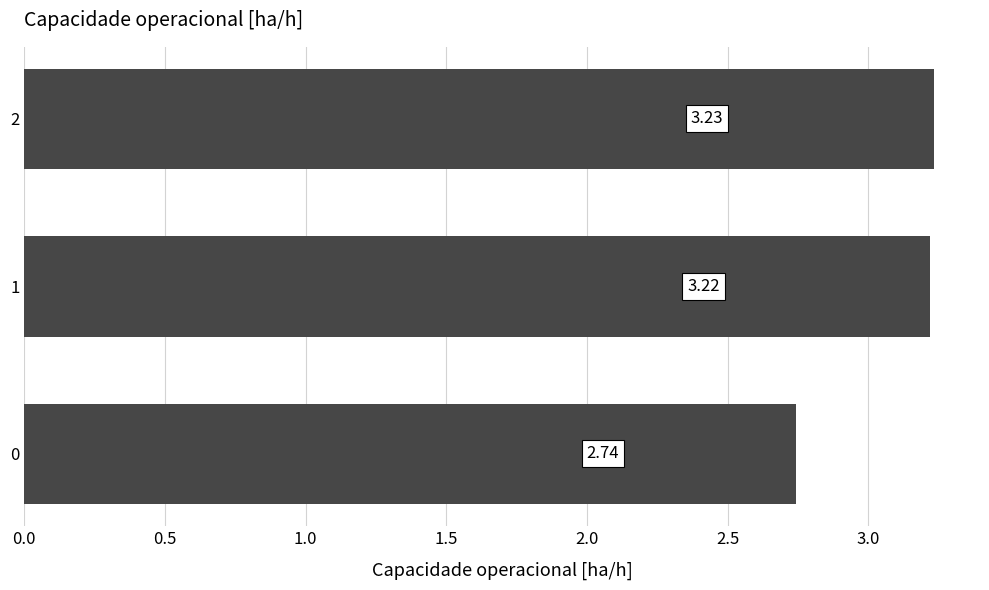

Approximately how many times larger is the value at 0 compared to 1?

0.9